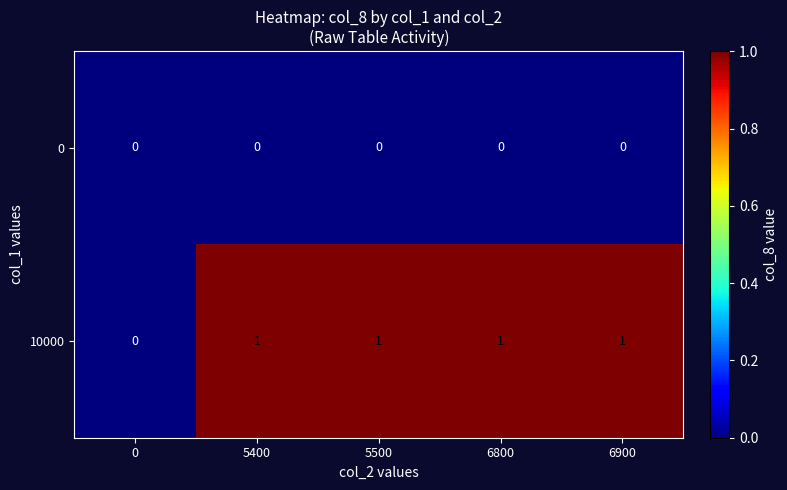

True or false: 10000 has a value of 1 at 5500.

True